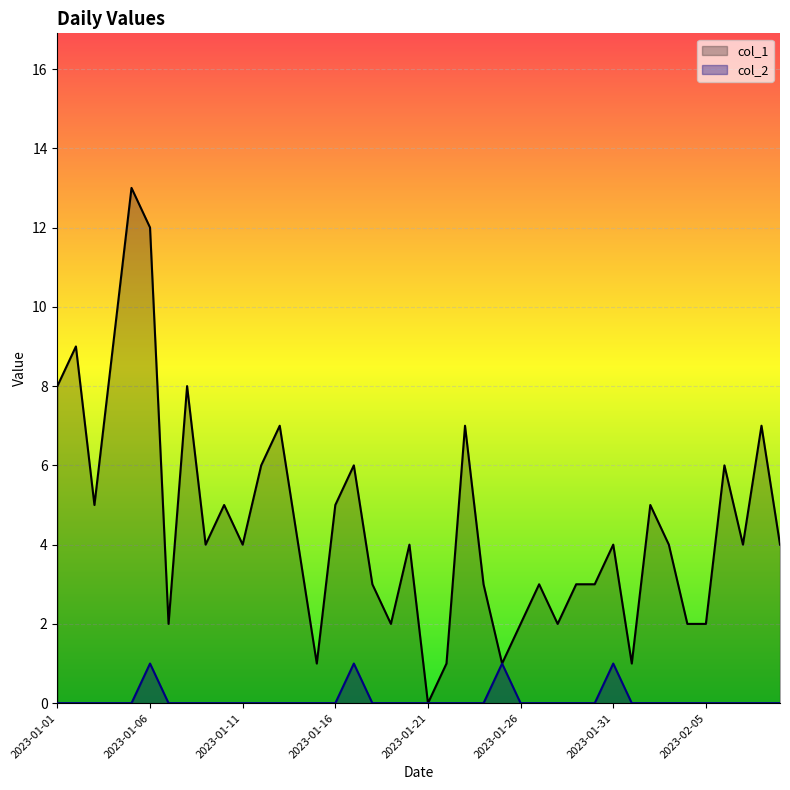

How many data points in col_1 are less than 4?

16